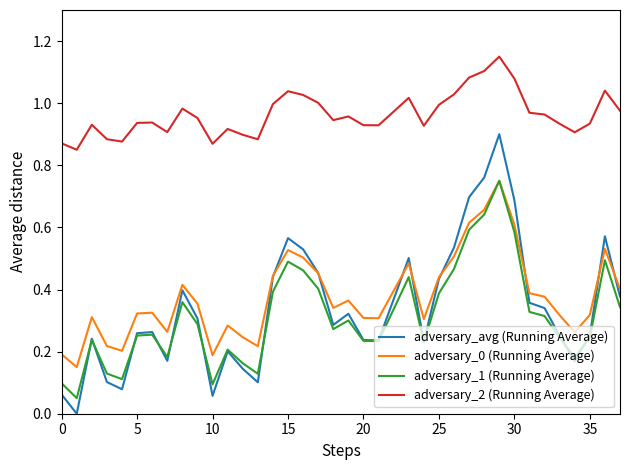

True or false: adversary_0 (Running Average) and adversary_2 (Running Average) intersect in this chart.

False